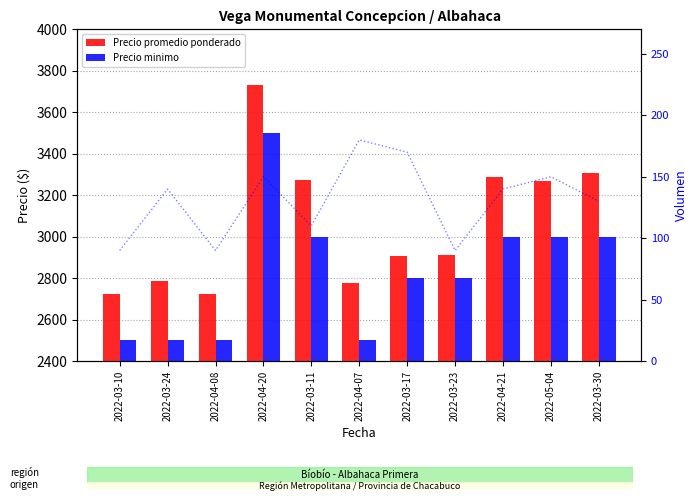

The value of Precio promedio ponderado at 2022-03-24 is 2786. True or false?

True